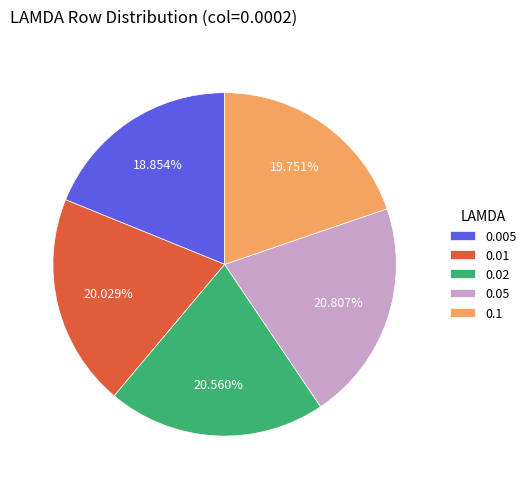

Is it true that 0.005 is 11% of the pie?

False